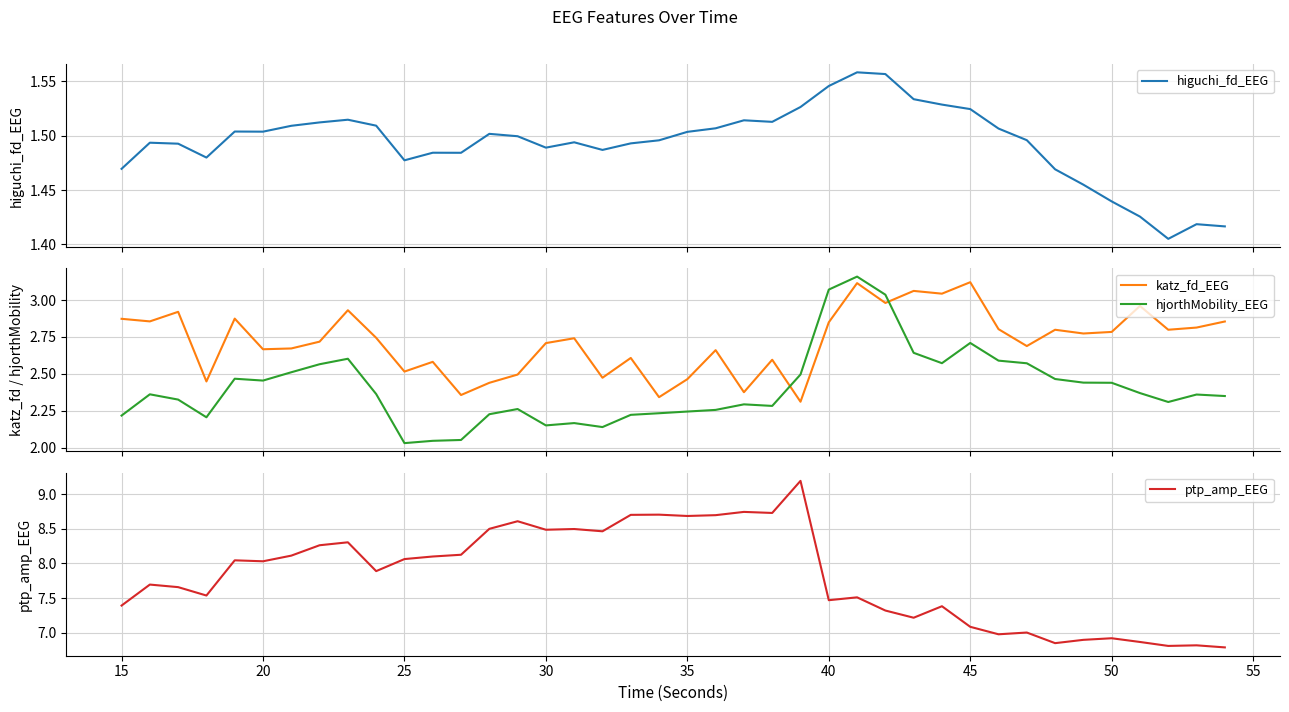

Which series has the largest total across all categories?

ptp_amp_EEG